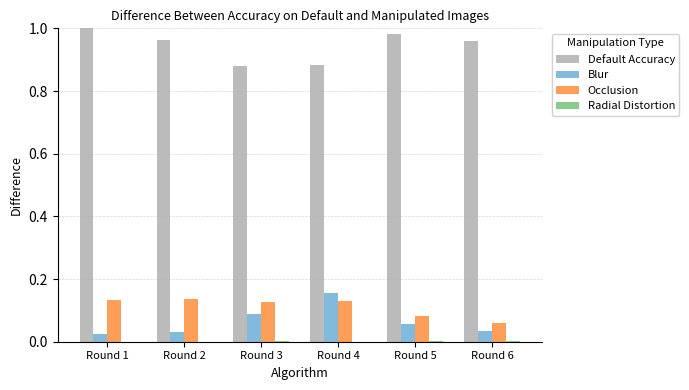

Is the value of Occlusion at Round 2 greater than the value of Default Accuracy at Round 6?

No